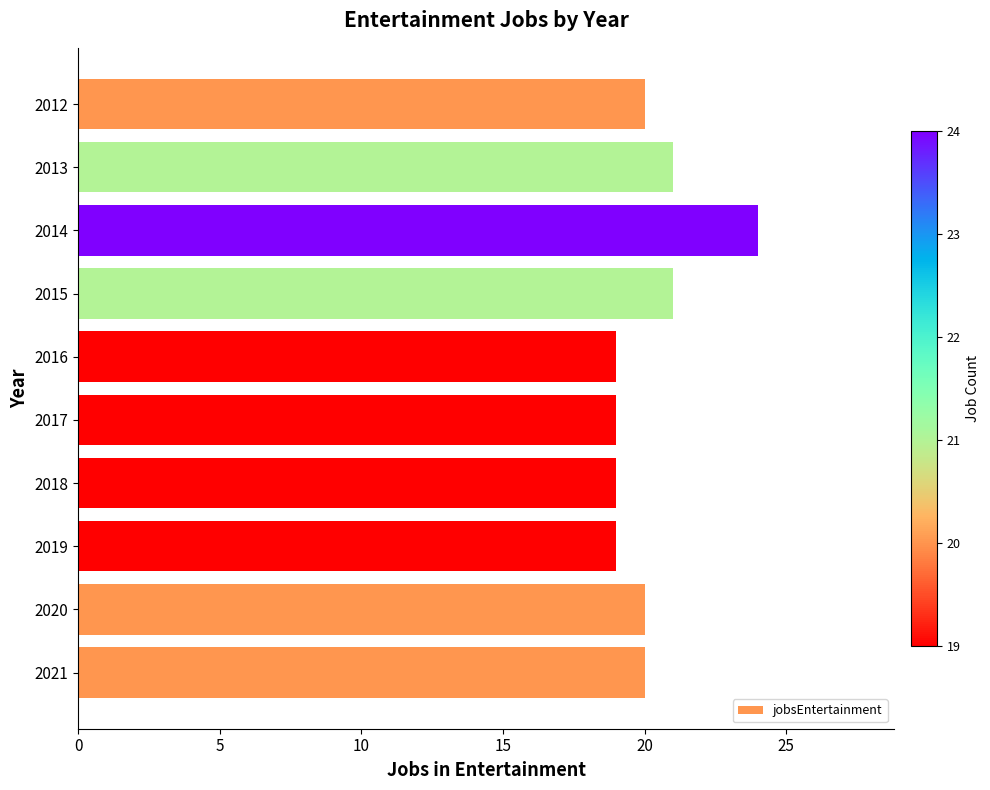

What is the greatest value displayed?

24